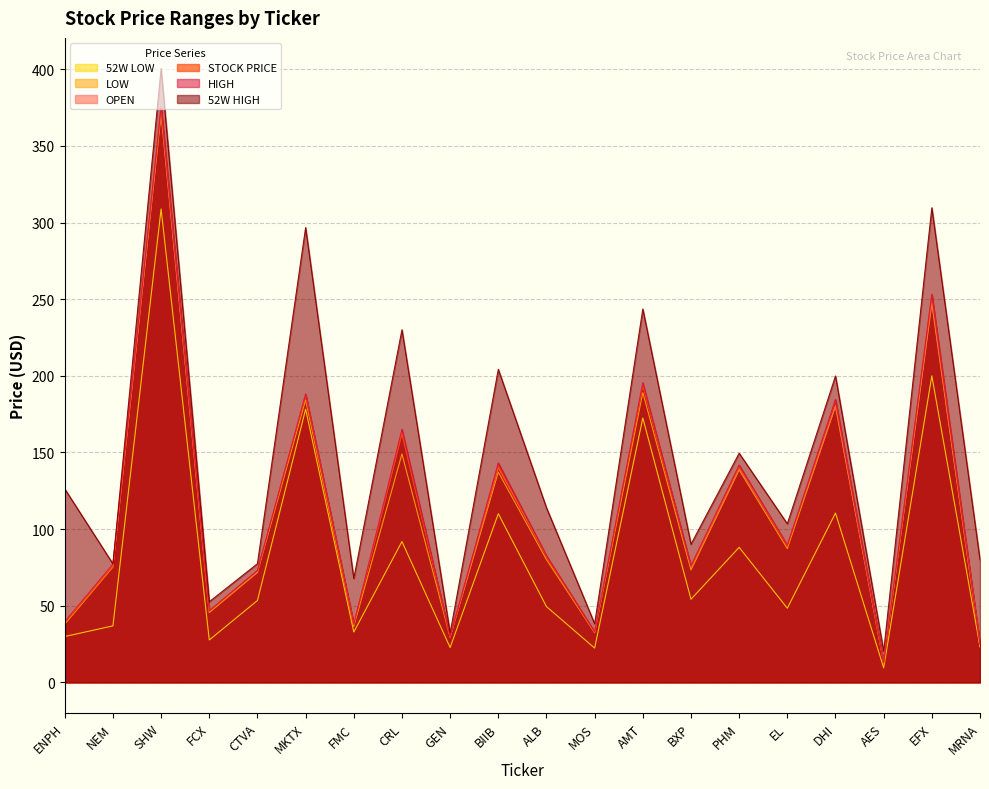

Is it true that STOCK PRICE equals 276.2 at DHI?

False